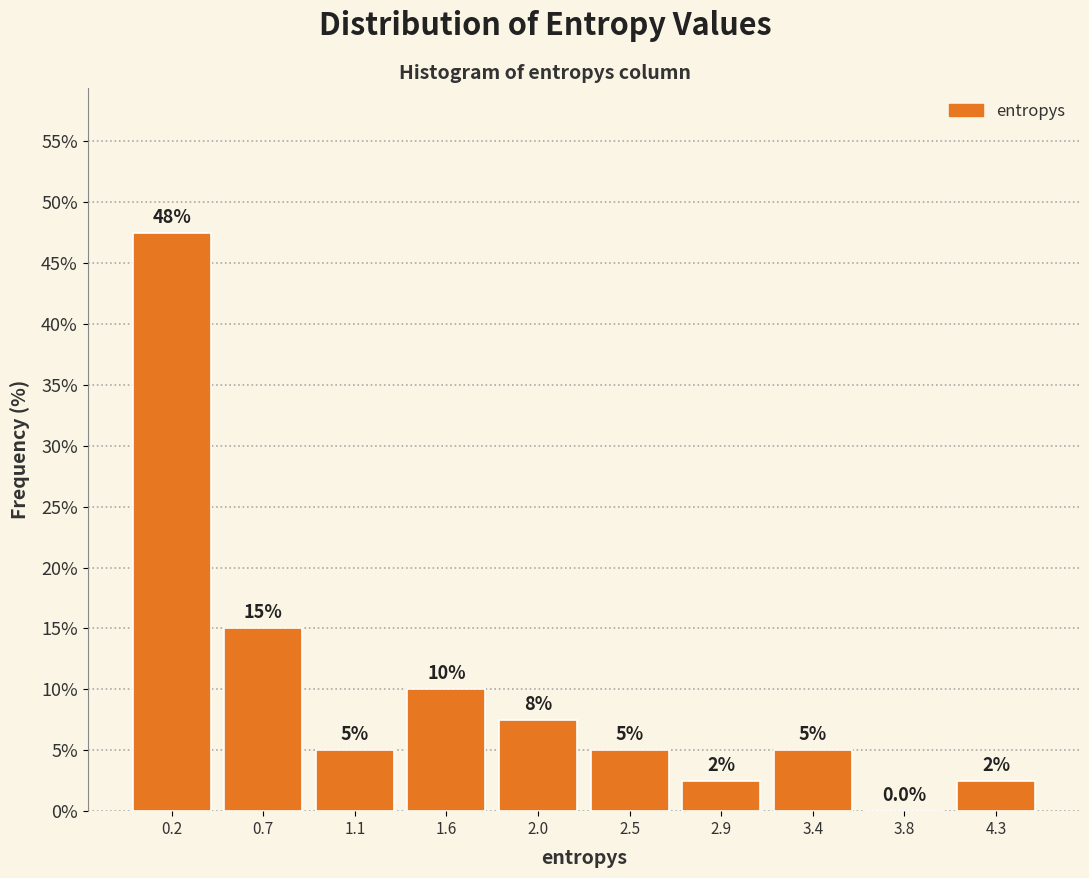

Over which range of the x-axis is the bar tallest?

0.00 to 0.45